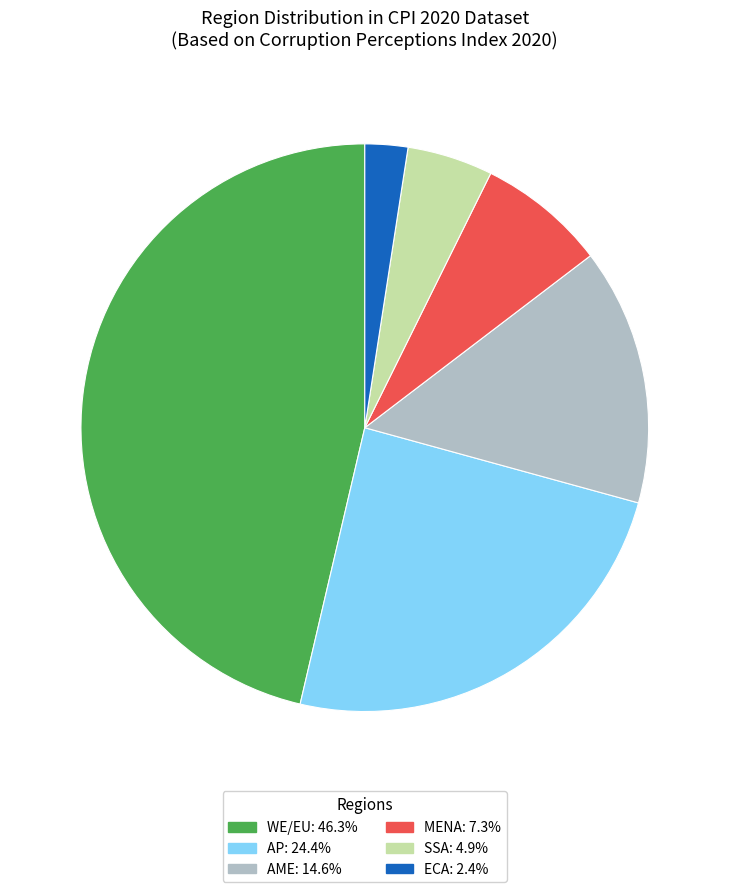

Does SSA represent more than half of the total?

No